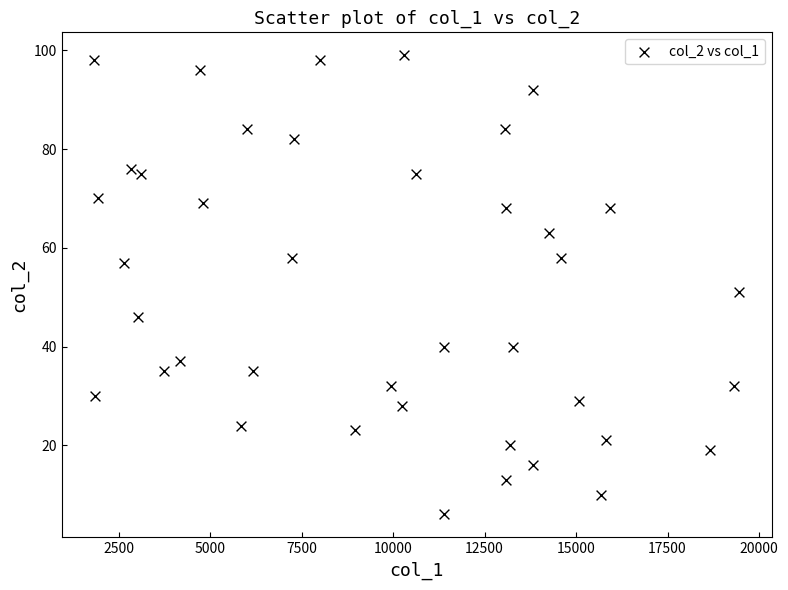

What is the range of Y values (max minus min)?

93